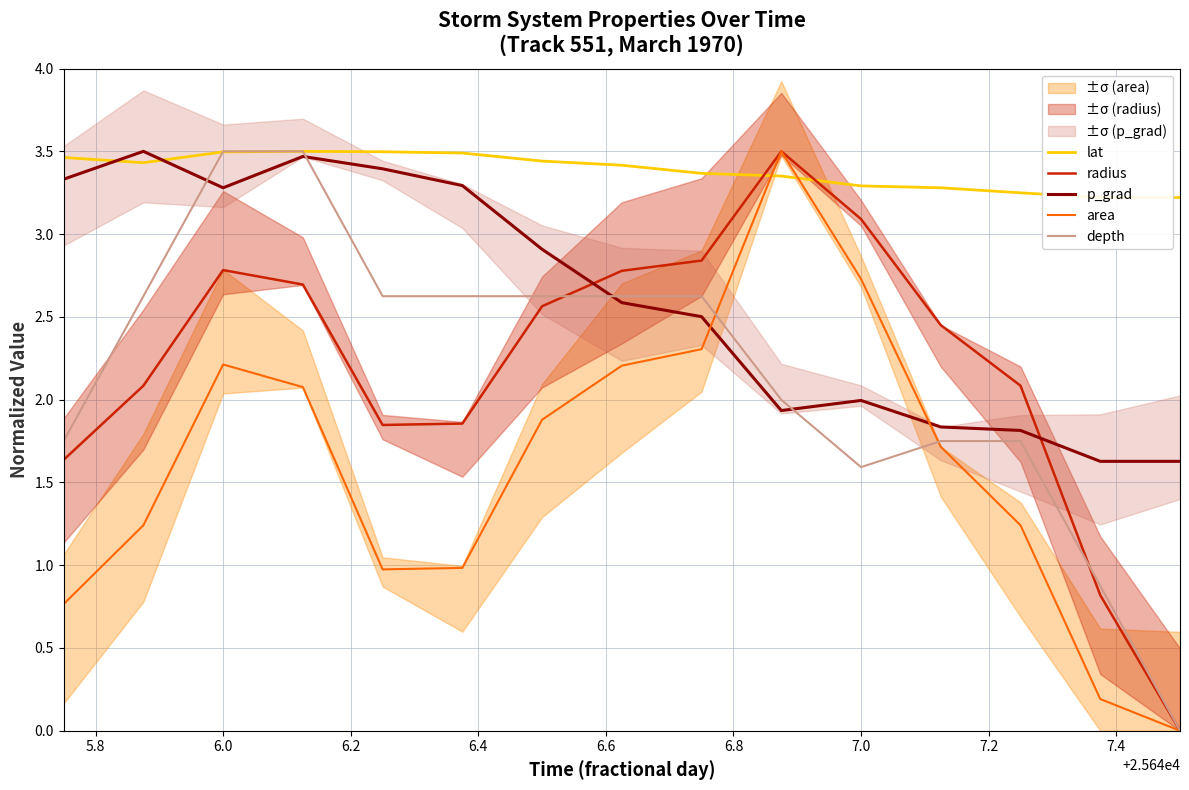

Reading left to right, transcribe all the data shown in this chart.

lat: 3.5	3.4	3.5	3.5	3.5	3.5	3.4	3.4	3.4	3.4	3.3	3.3	3.2	3.2	3.2
radius: 1.6	2.1	2.8	2.7	1.8	1.9	2.6	2.8	2.8	3.5	3.1	2.5	2.1	0.8	0.0
p_grad: 3.3	3.5	3.3	3.5	3.4	3.3	2.9	2.6	2.5	1.9	2.0	1.8	1.8	1.6	1.6
area: 0.8	1.2	2.2	2.1	1.0	1.0	1.9	2.2	2.3	3.5	2.7	1.7	1.2	0.2	0.0
depth: 1.8	2.6	3.5	3.5	2.6	2.6	2.6	2.6	2.6	2.0	1.6	1.8	1.8	0.9	0.0